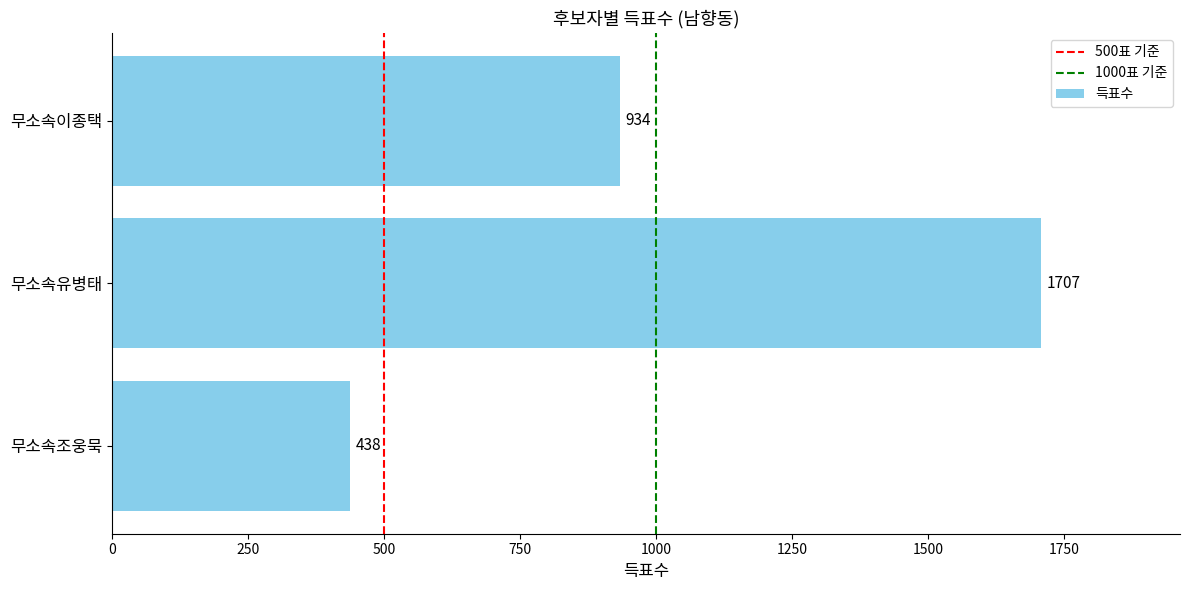

Reading bottom to top, extract all data points from this chart.

438	1707	934